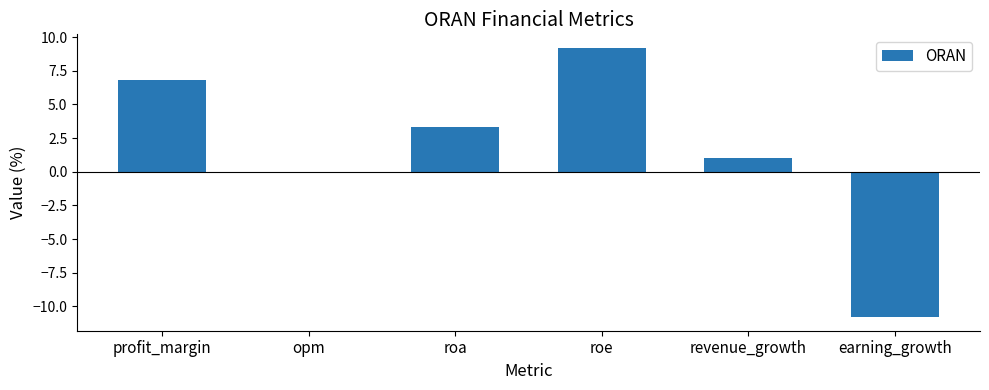

What value does the data have at profit_margin?

6.8